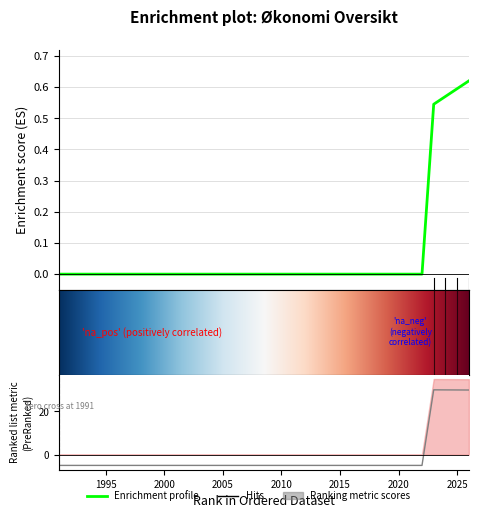

Between 1996 and 2013, which is larger?

1996